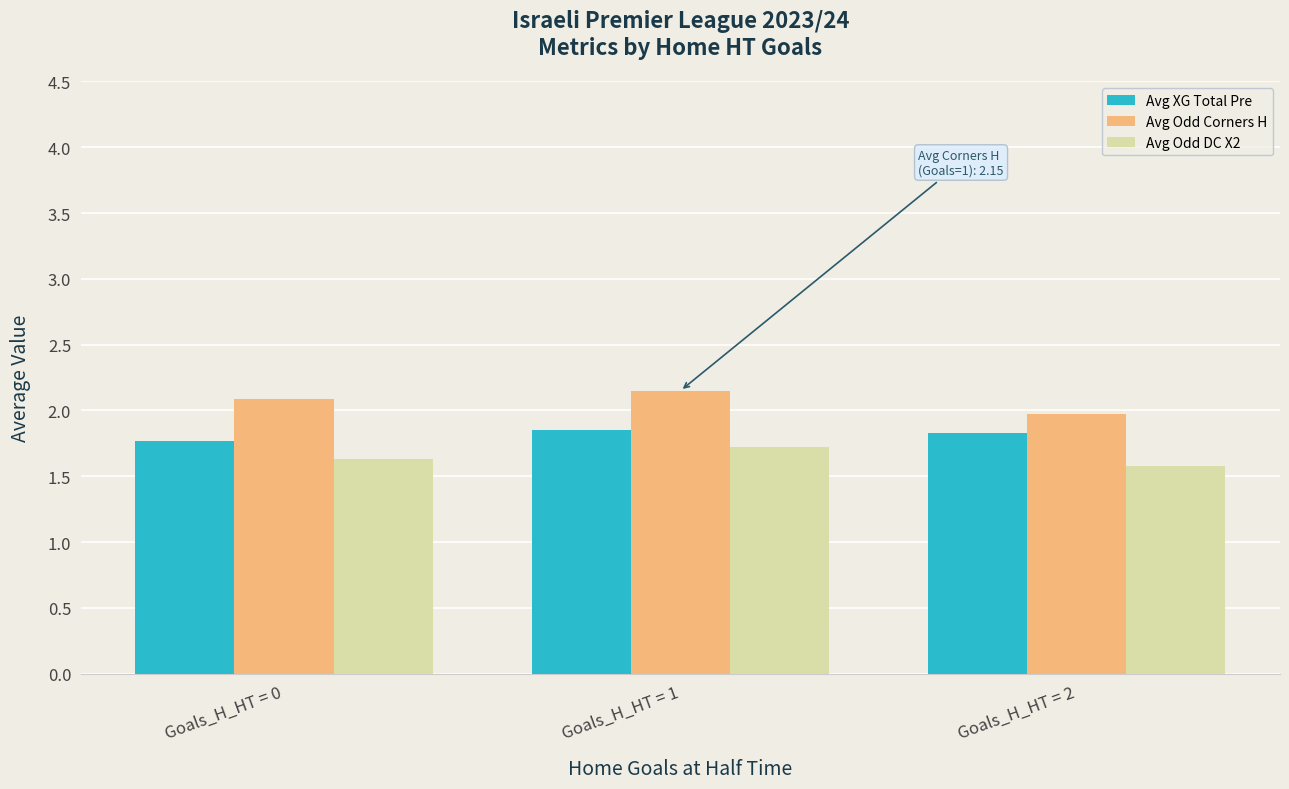

Are the bars horizontal?

No